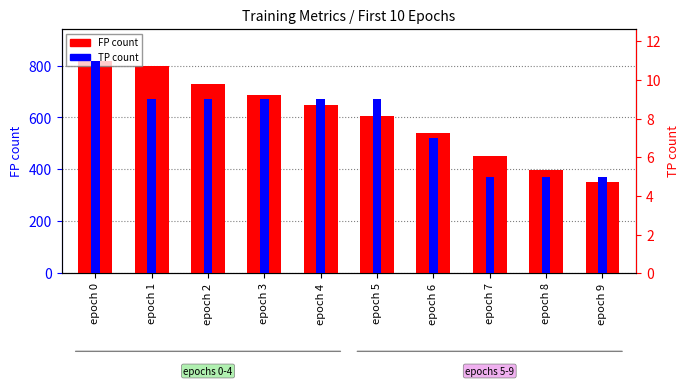

List the series in order of their overall mean, highest first.

FP count, TP count